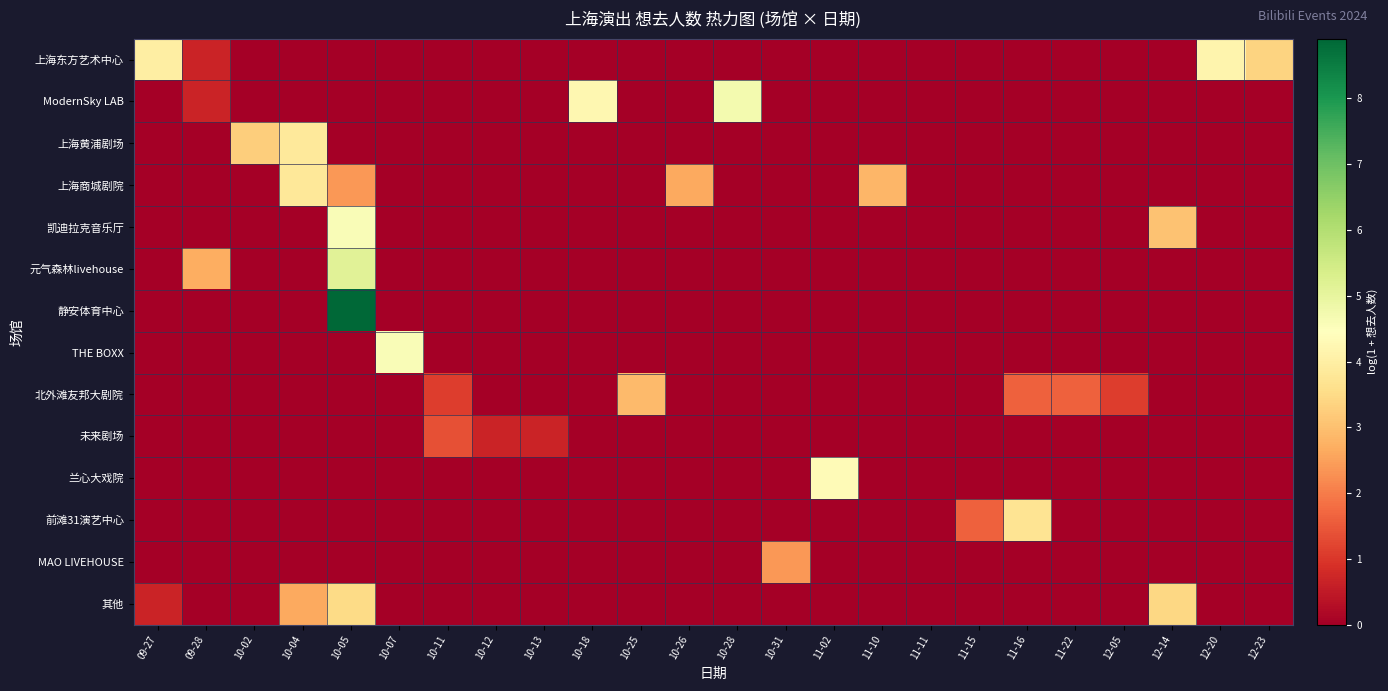

How many categories are shown in the chart?

24